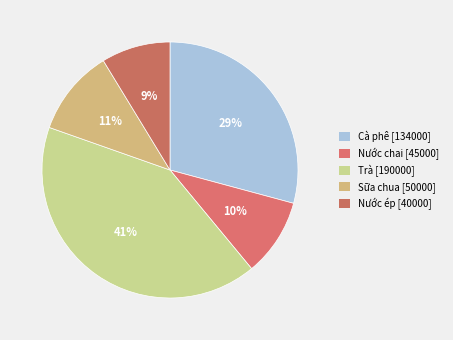

Count the number of slices in the pie.

5